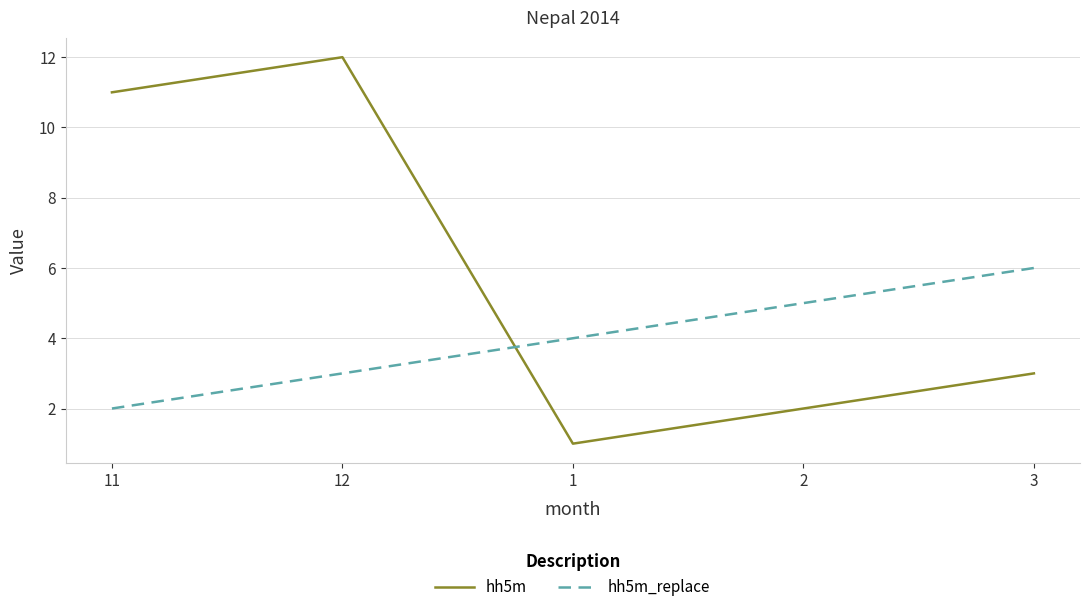

What is the average value of the hh5m_replace series?

4